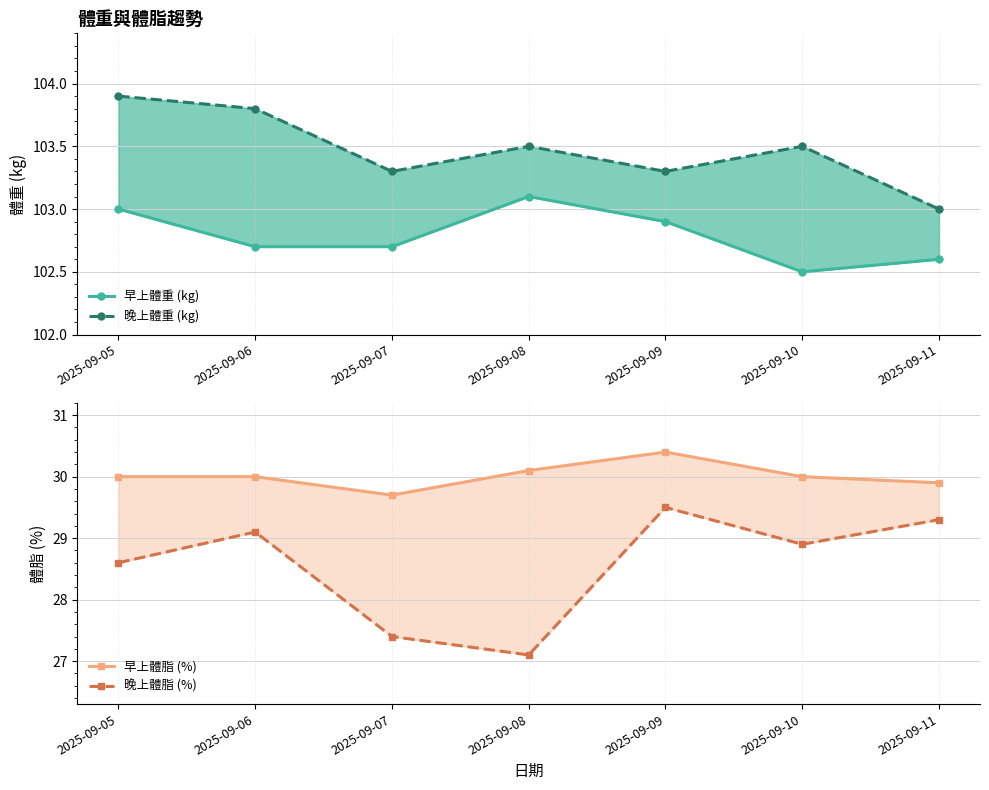

List the labels in order of 晚上體脂 (%) value, largest first.

2025-09-09, 2025-09-11, 2025-09-06, 2025-09-10, 2025-09-05, 2025-09-07, 2025-09-08